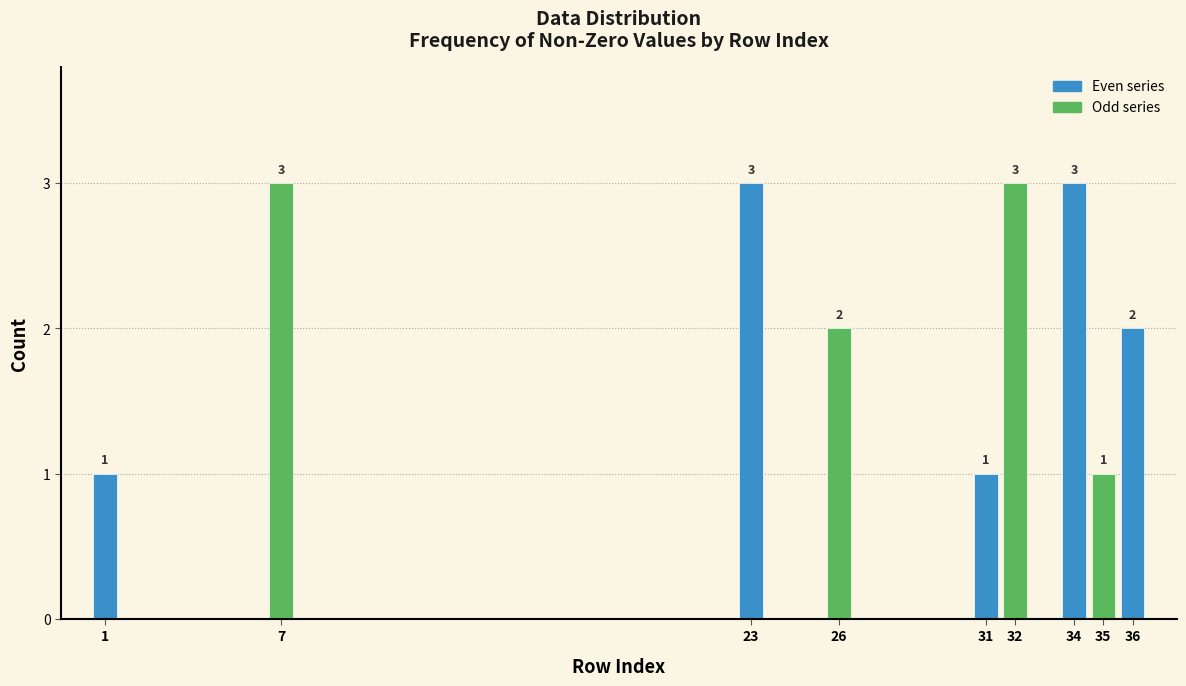

Reading left to right, extract all data points from this chart.

1	3	3	2	1	3	3	1	2